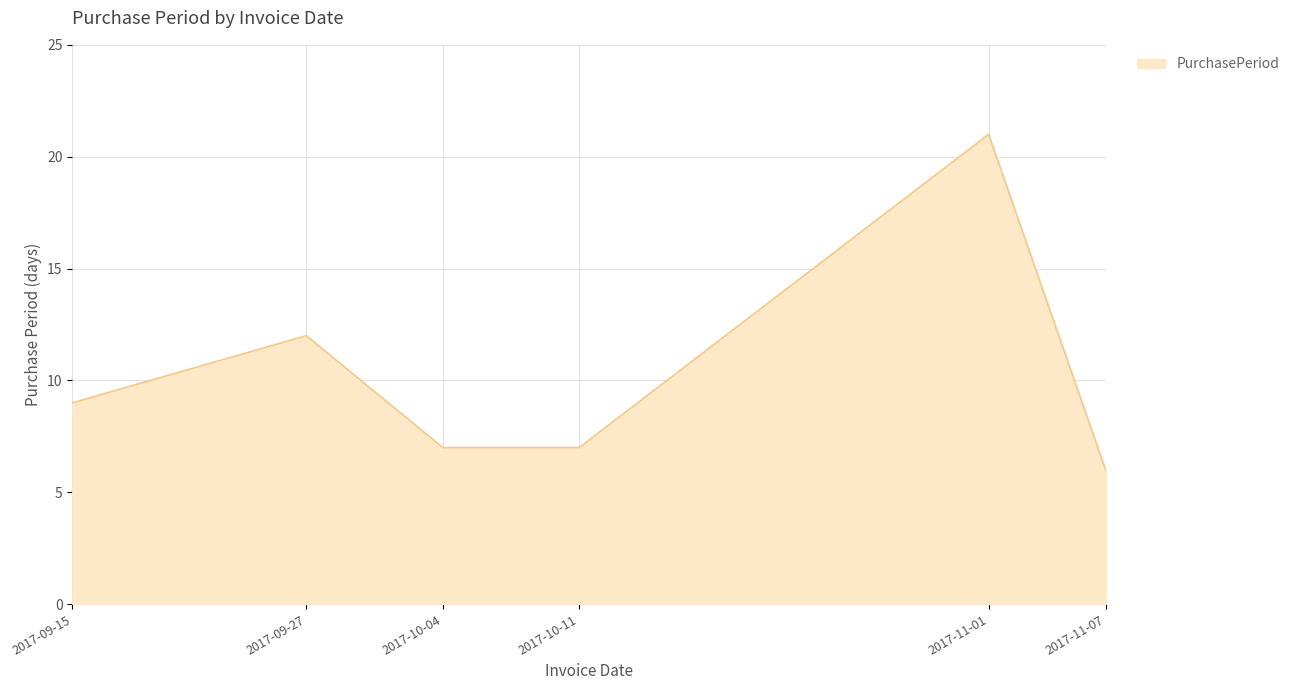

What is the ratio of the value at 2017-10-04 to the value at 2017-09-27?

0.6